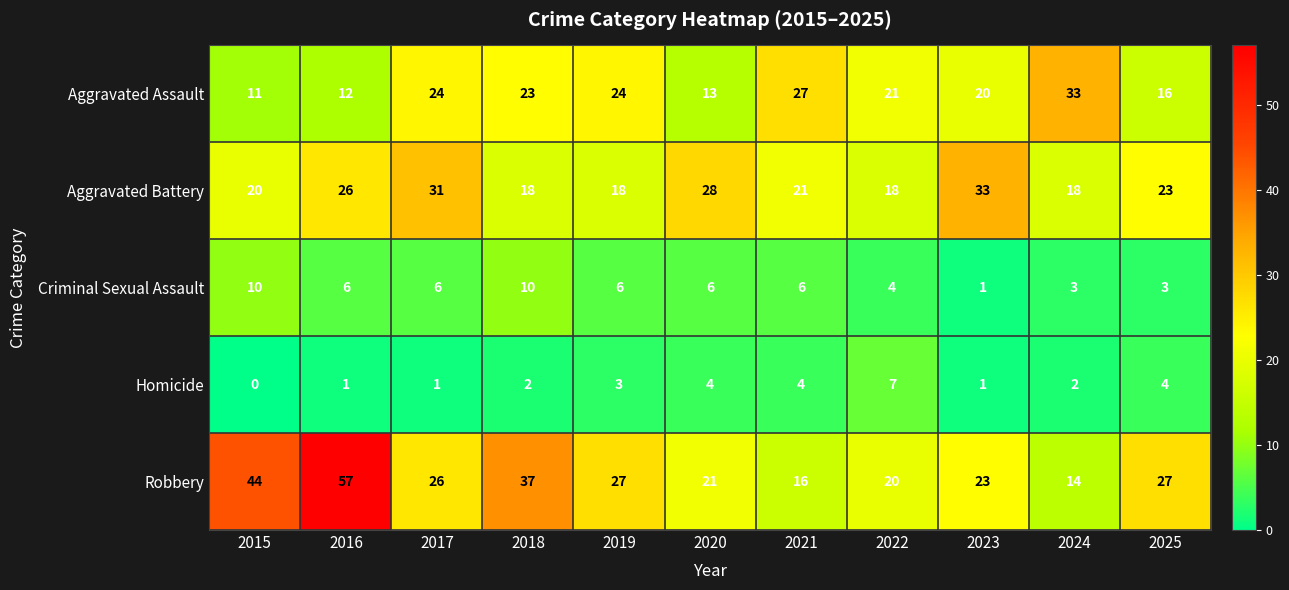

Which category has the highest value in the Aggravated Assault series?

2024